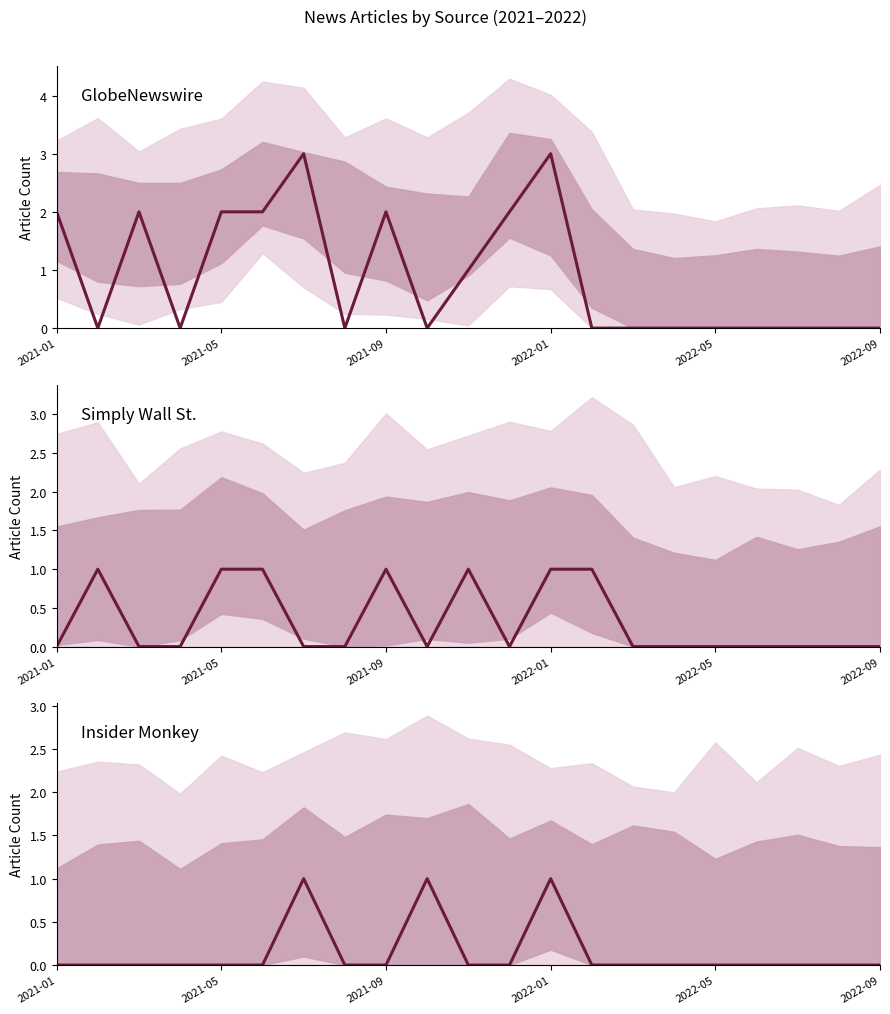

Rank the series at 13 from lowest to highest value.

GlobeNewswire, Insider Monkey, Simply Wall St.